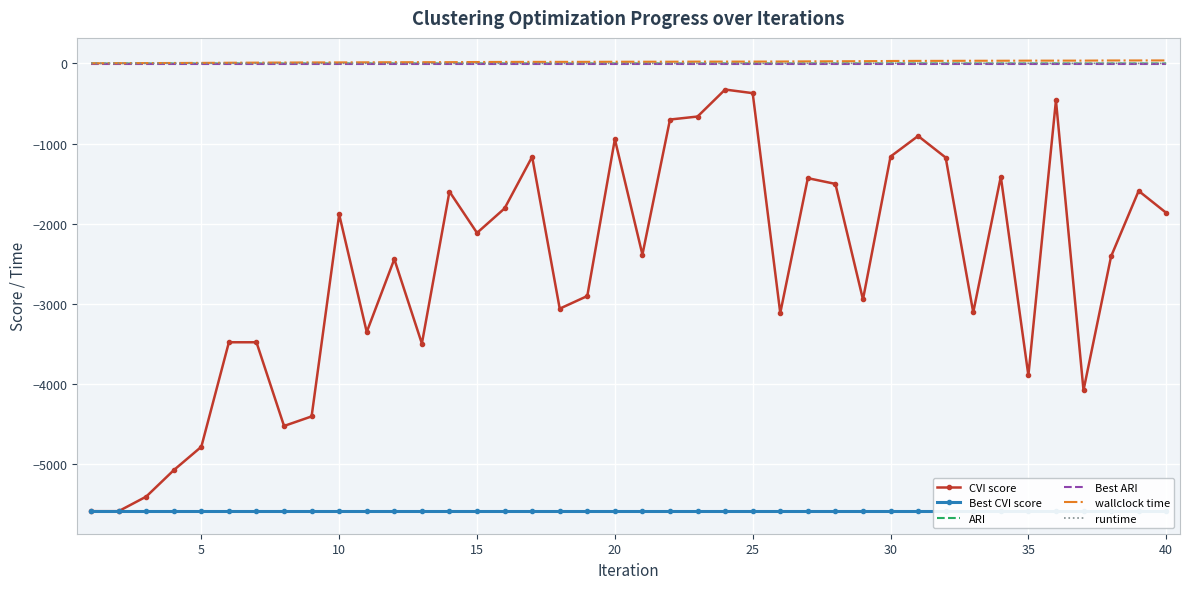

Where does the CVI score series first go above -2387?

10